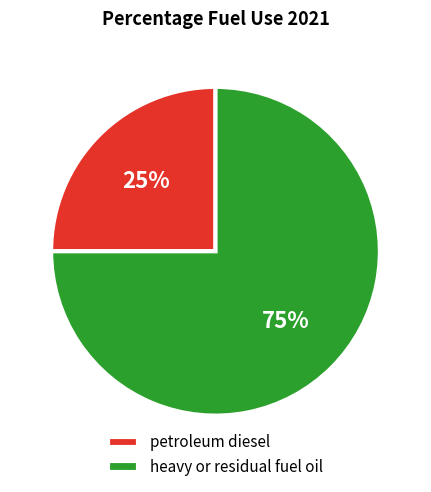

To the nearest percent, what is the difference between the petroleum diesel and heavy or residual fuel oil slice percentages?

50%